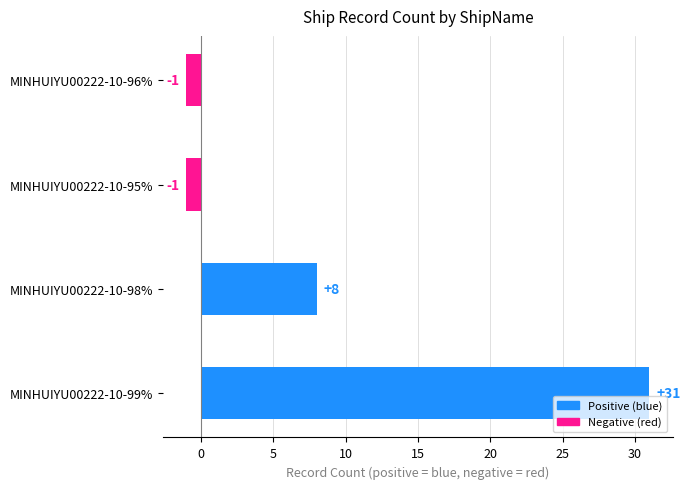

Where is the data nearest to the value 15?

MINHUIYU00222-10-98%